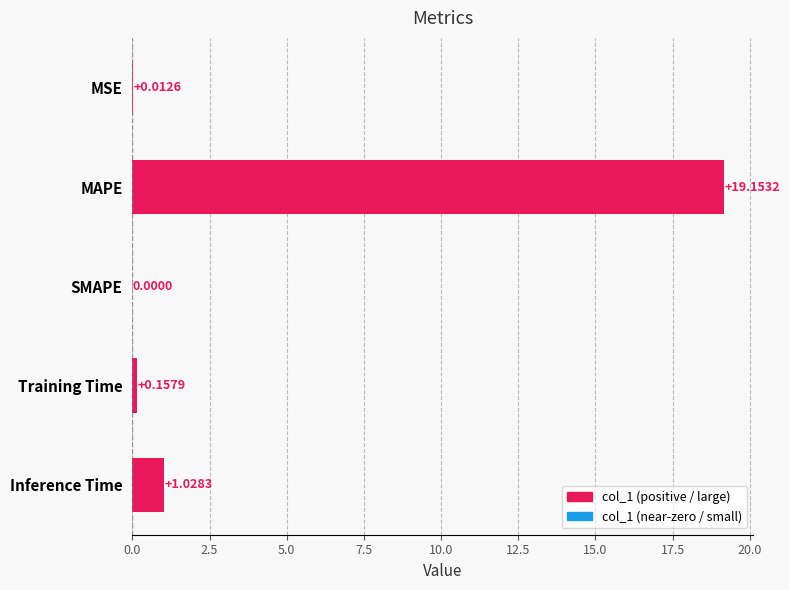

Count the number of categories in the chart.

5